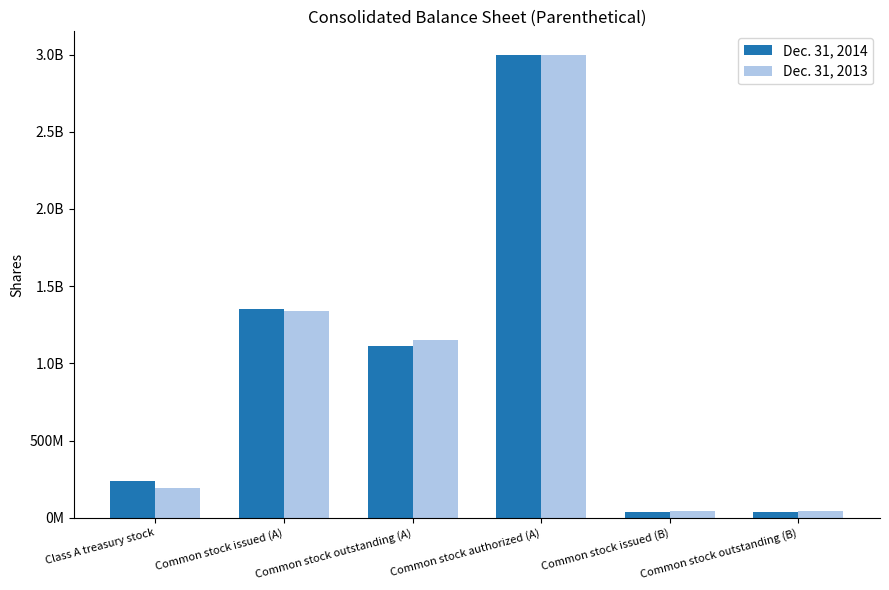

What is the smallest value displayed?

37192165